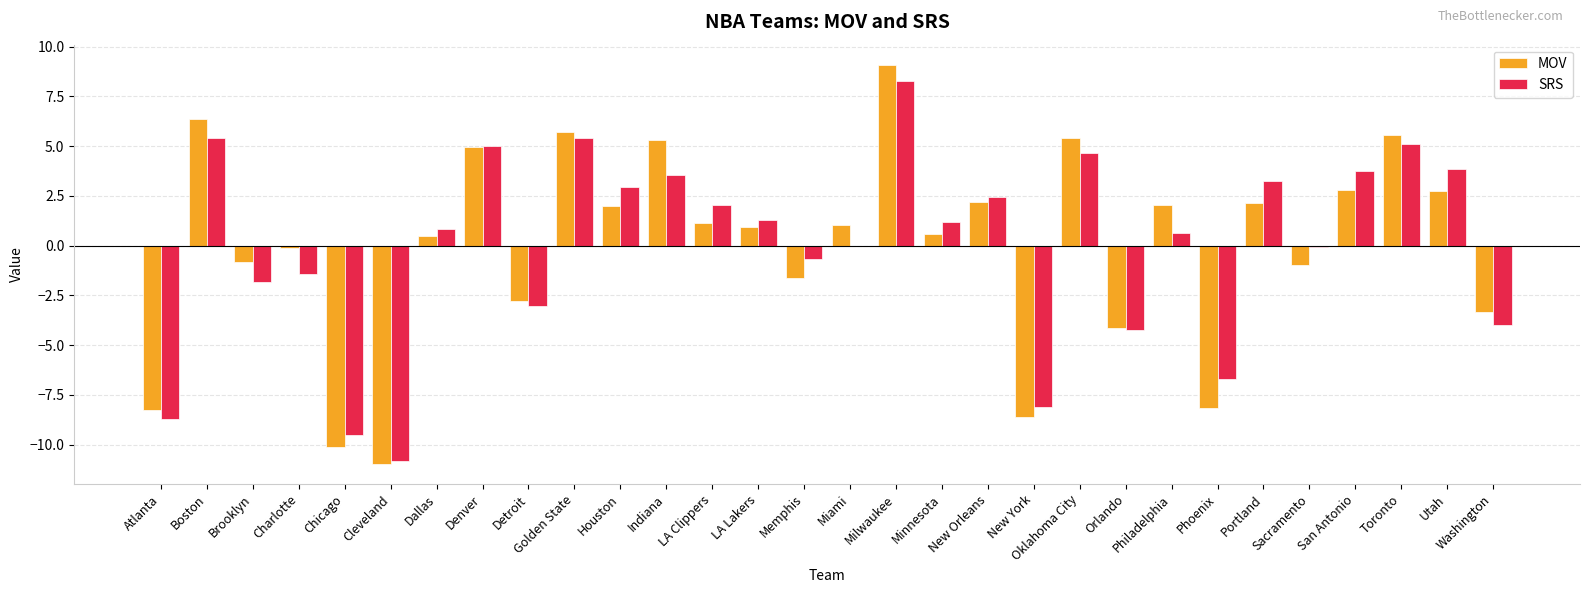

How many data points does each series have?

30